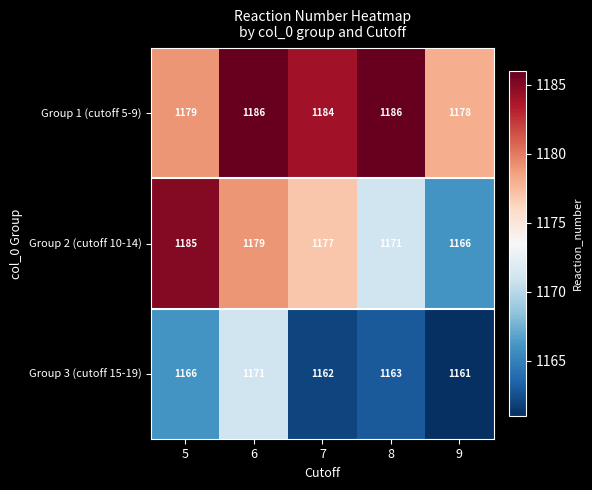

Reading left to right, what are all the values shown in this chart?

Group 1 (cutoff 5-9): 5=1179	6=1186	7=1184	8=1186	9=1178
Group 2 (cutoff 10-14): 5=1185	6=1179	7=1177	8=1171	9=1166
Group 3 (cutoff 15-19): 5=1166	6=1171	7=1162	8=1163	9=1161